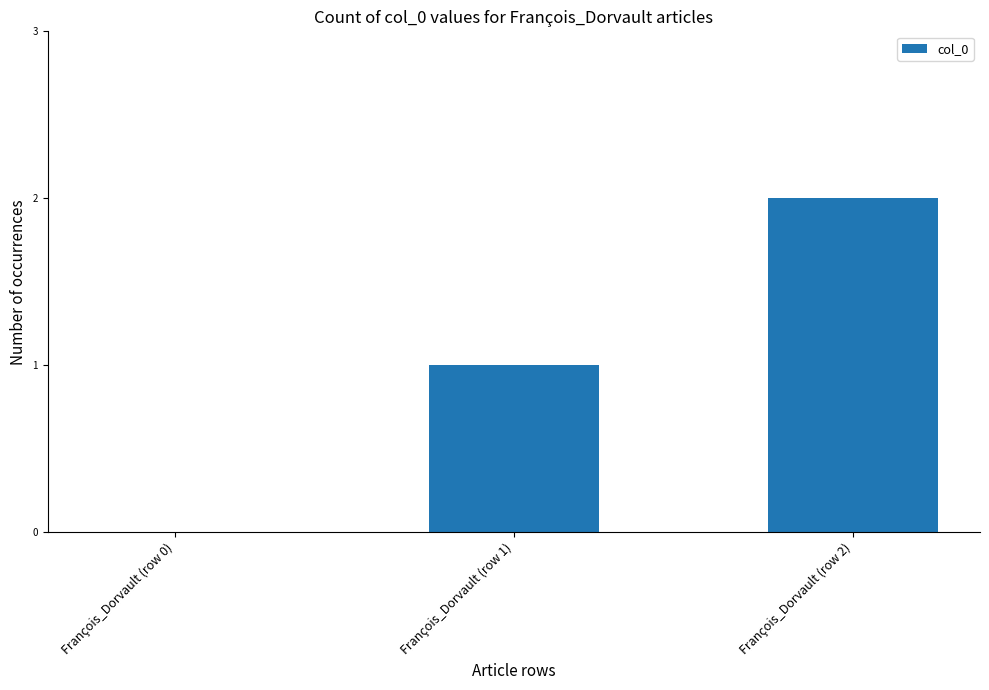

What is the approximate value at François_Dorvault (row 1)?

1